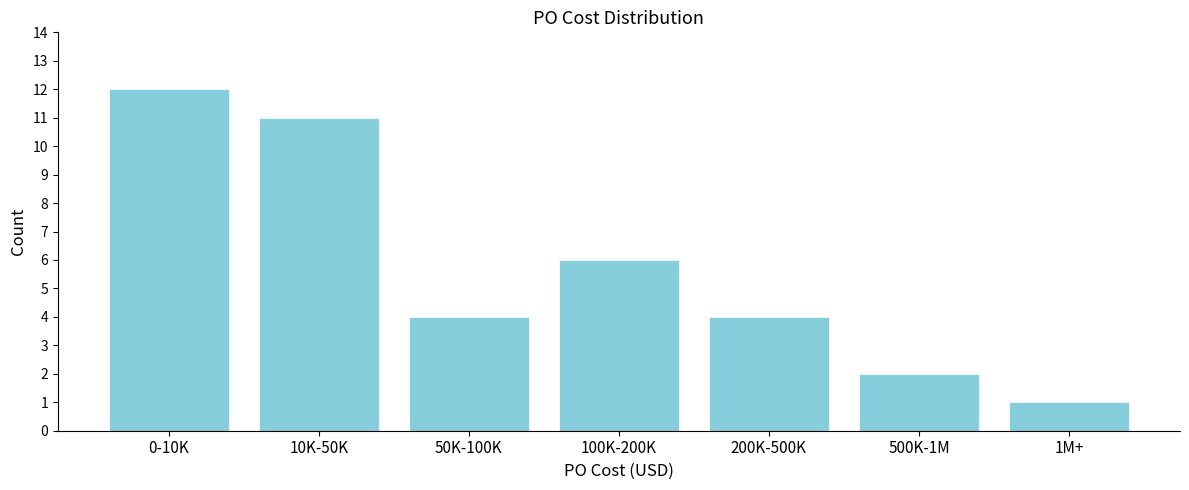

Reading right to left, transcribe all the data shown in this chart.

1	2	4	6	4	11	12